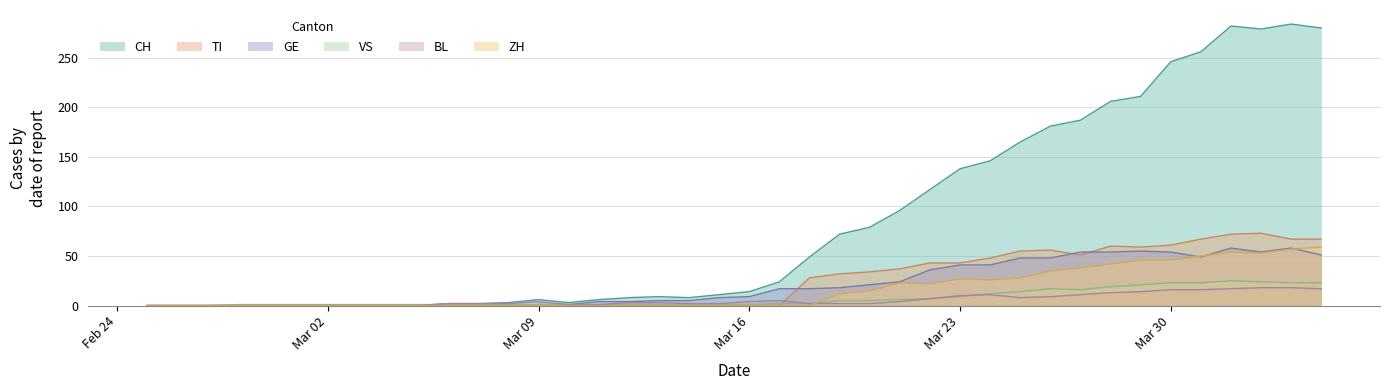

In ZH, how many points are higher than both neighbors (excluding endpoints)?

3